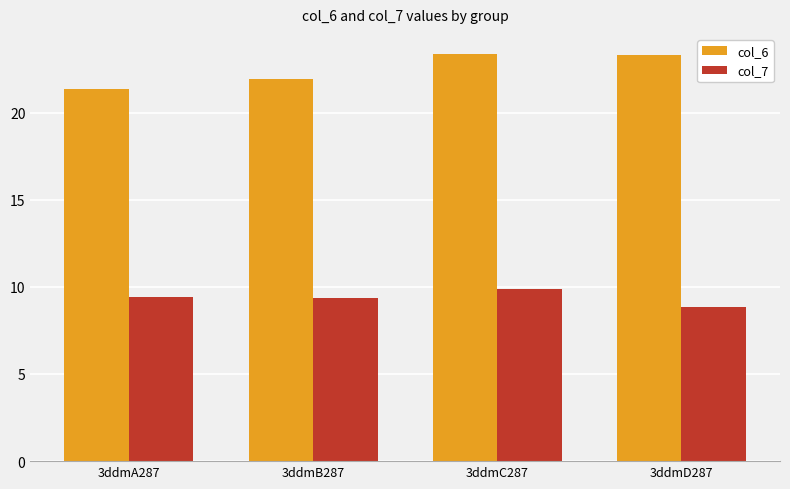

Count the col_7 values in the range 9 to 10.

3